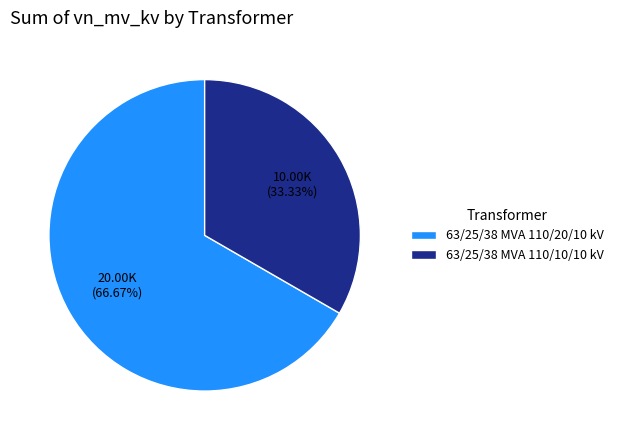

Rank the categories by value from highest to lowest.

63/25/38 MVA 110/20/10 kV, 63/25/38 MVA 110/10/10 kV